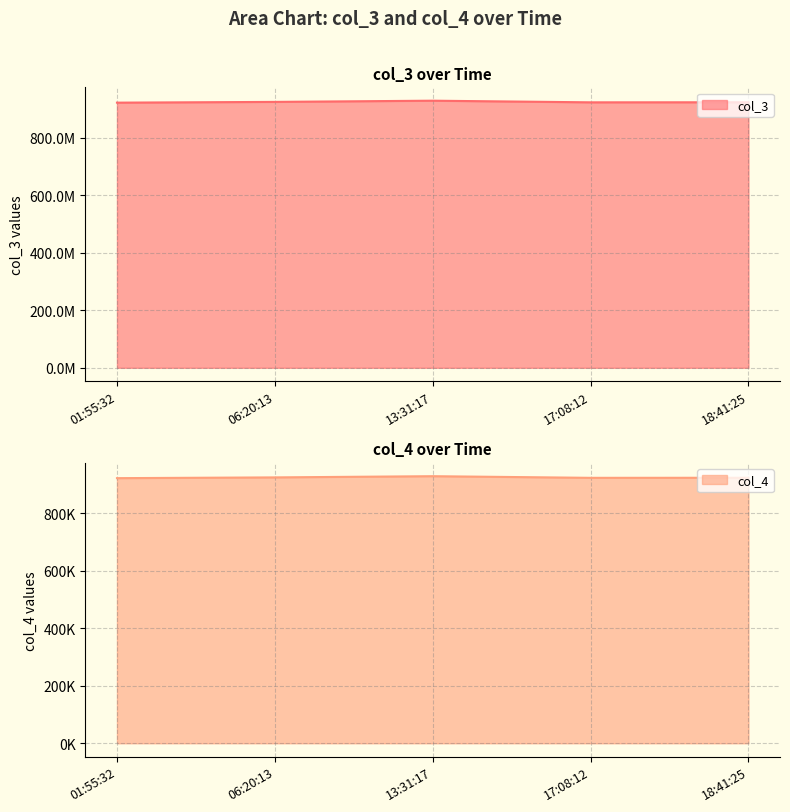

List the labels in order of col_4 value, largest first.

13:31:17, 06:20:13, 18:41:25, 17:08:12, 01:55:32